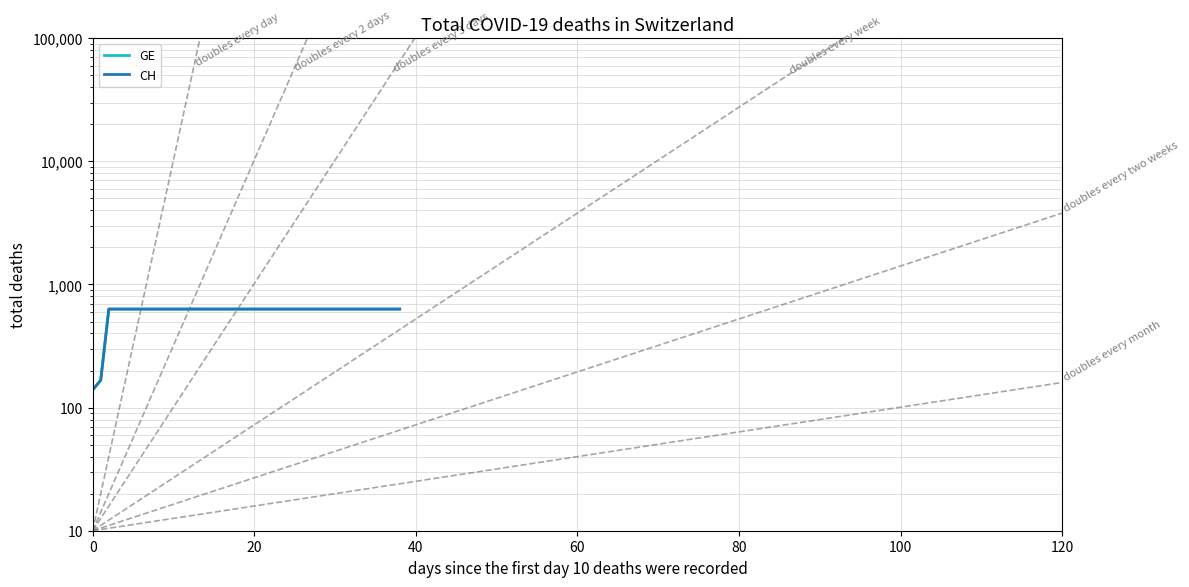

What are all the series names shown in the legend?

GE, CH